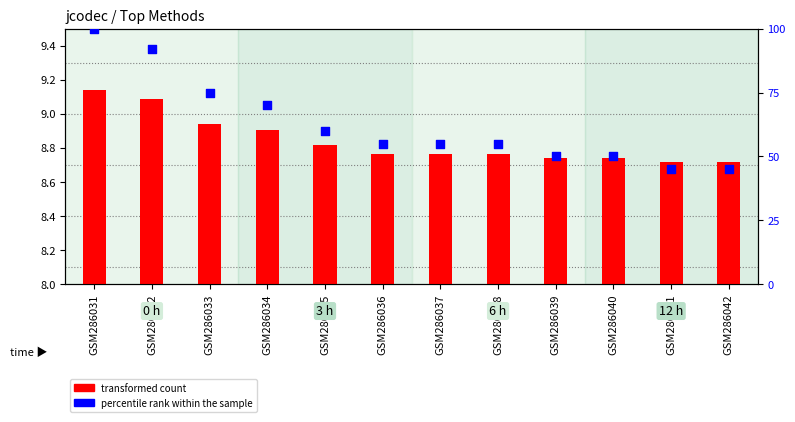

What is the change in value from GSM286037 to GSM286041?

-10